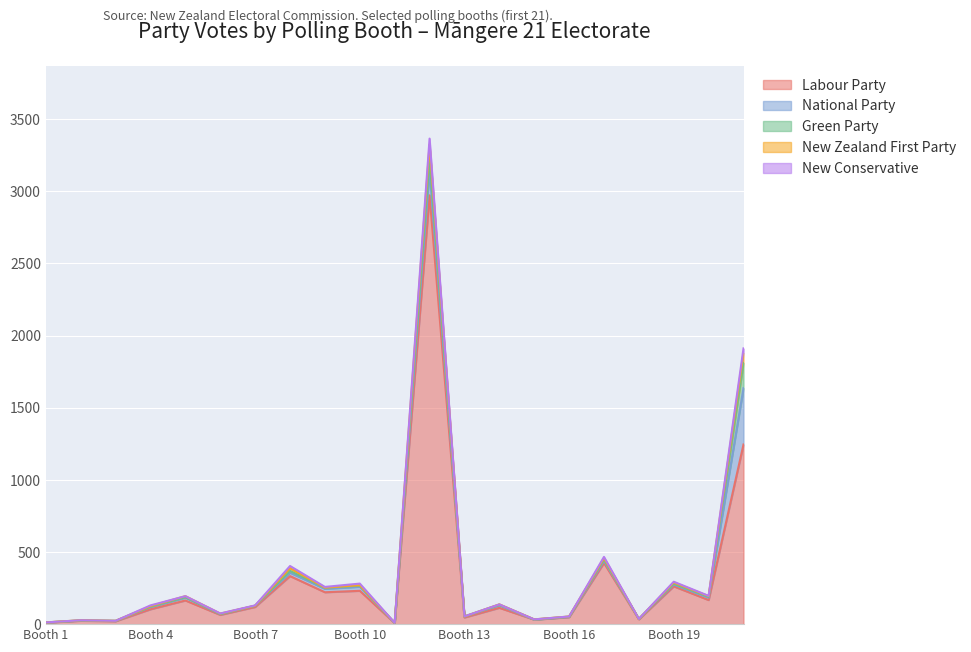

The New Conservative series shows 5 at 8. True or false?

True